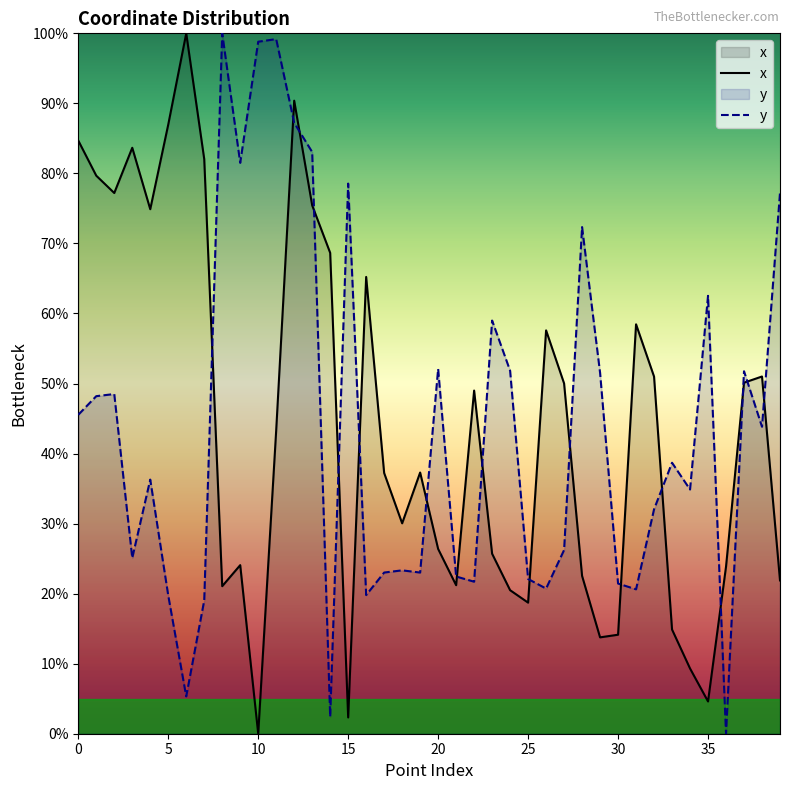

At how many categories does at least one series exceed 50?

30